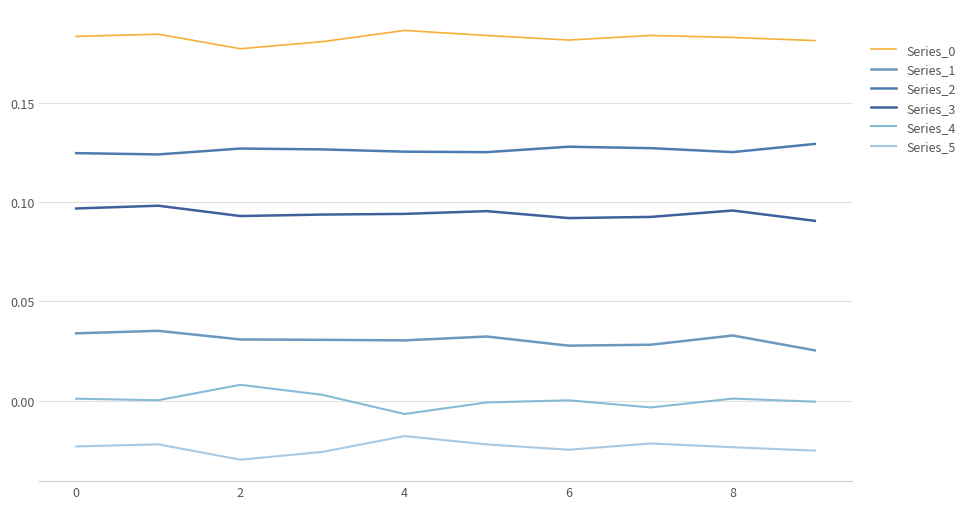

True or false: Series_0 and Series_1 intersect in this chart.

False